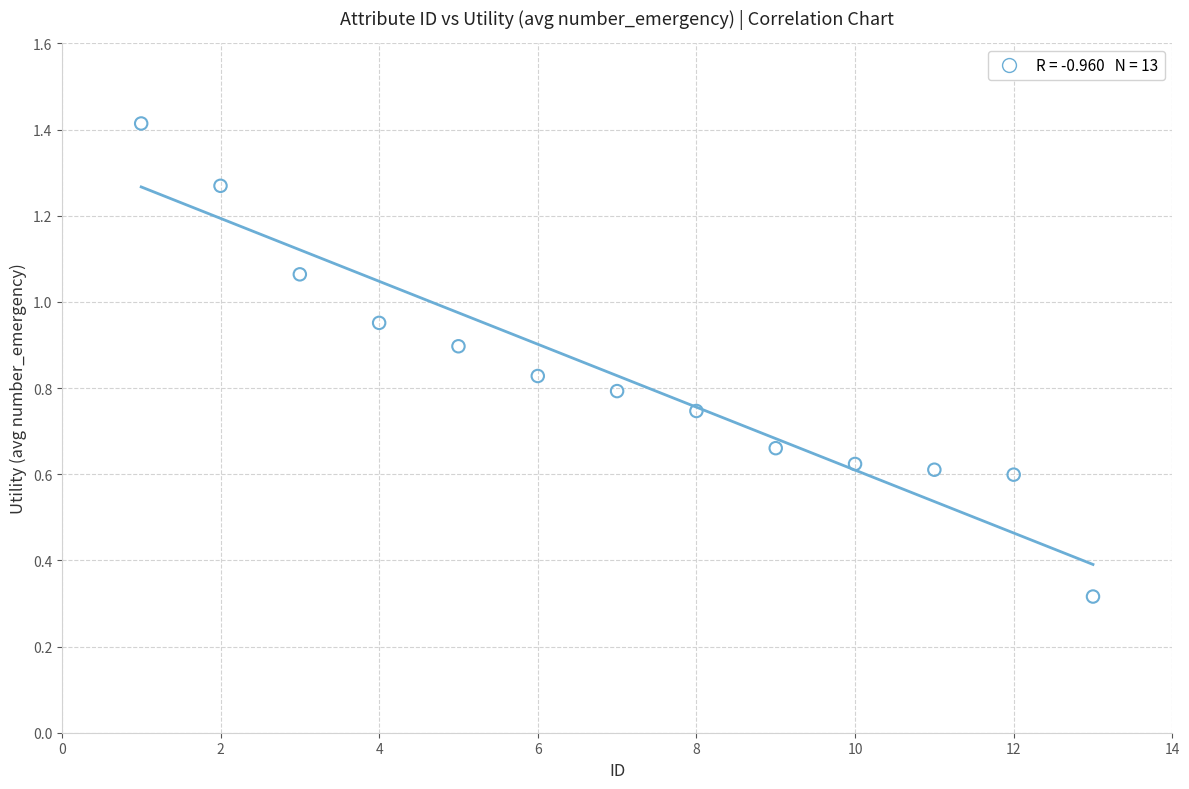

How many data points are displayed?

13